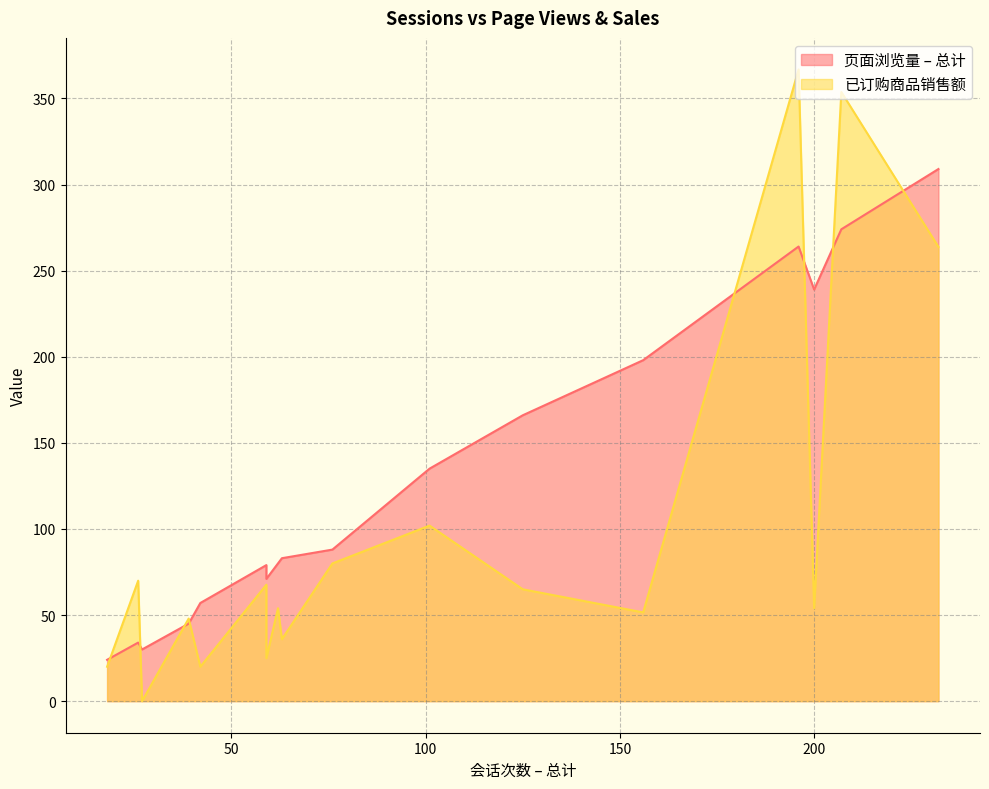

Is it true that 页面浏览量 – 总计 equals 264.0 at 196?

True